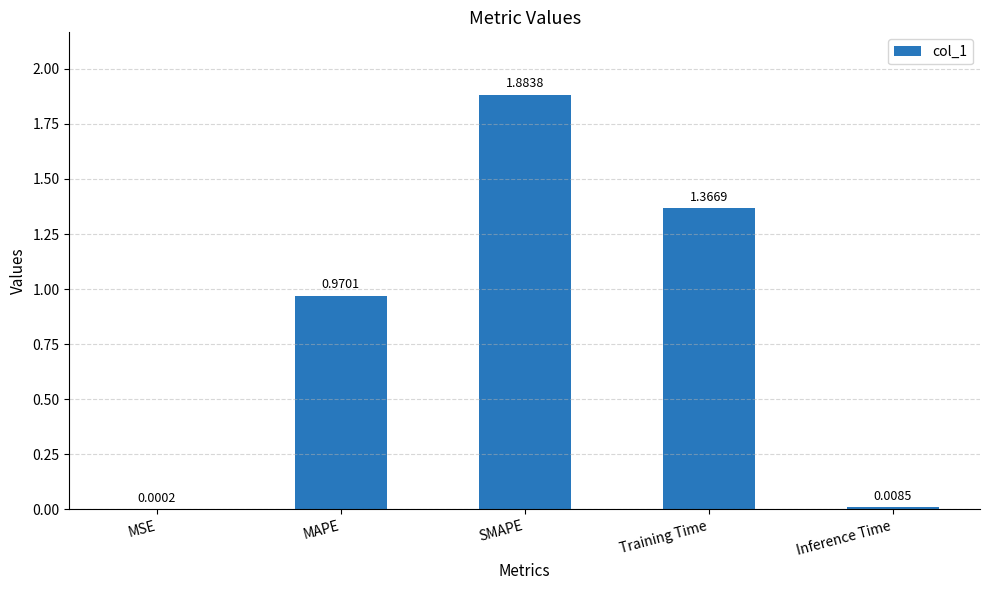

Which category has the highest value across all series?

SMAPE